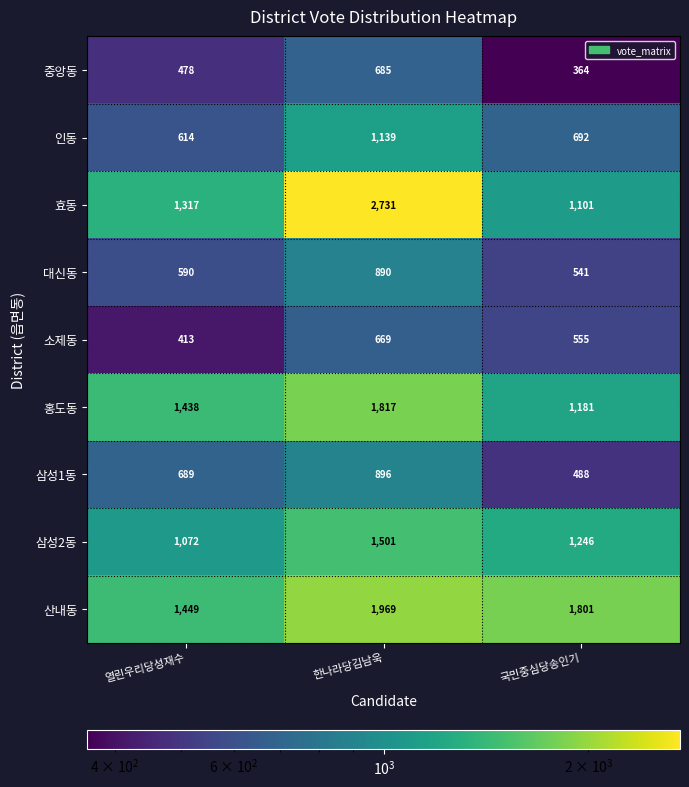

What is the average value of the 홍도동 series?

1479